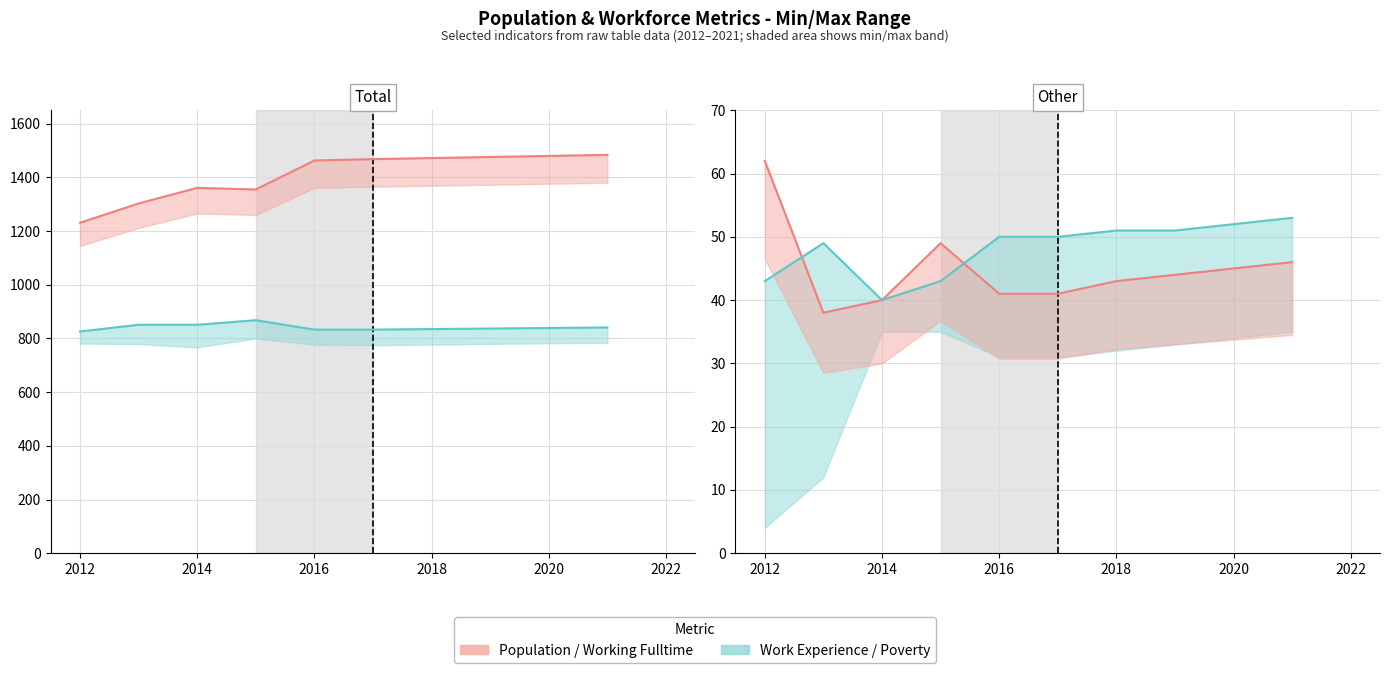

True or false: Population and Work_Experience cross at least once.

False